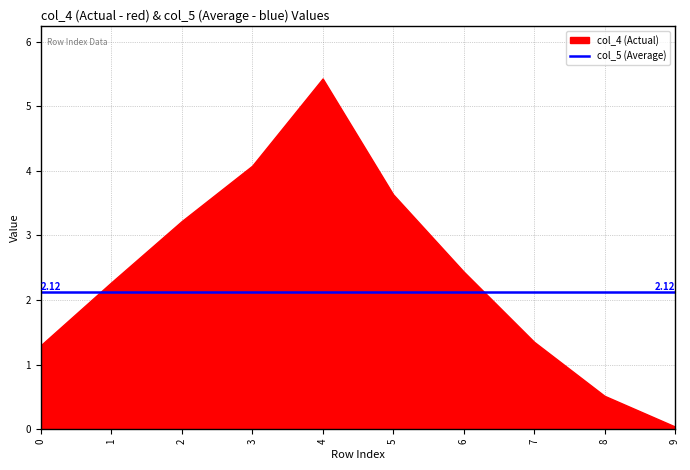

Is the value of col_5 (Average) at 7 greater than the value of col_4 (Actual) at 4?

No